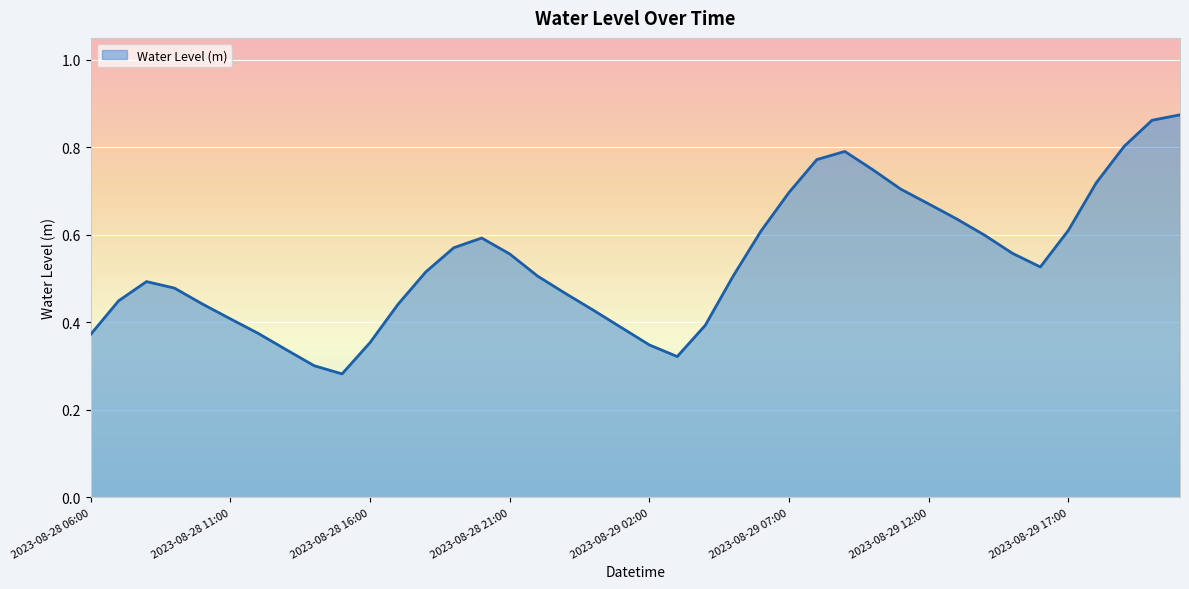

How many interior local peaks (higher than both neighbors) does the data have?

3